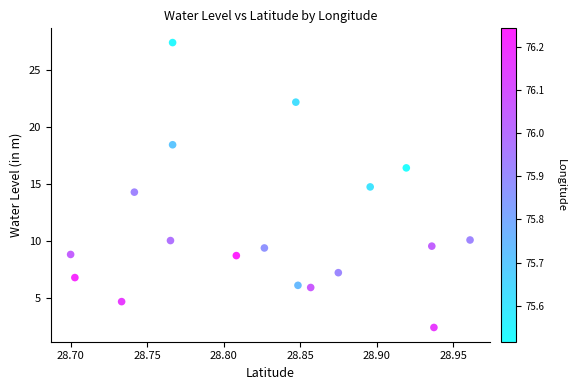

What is the range of Y values (max minus min)?

25.0